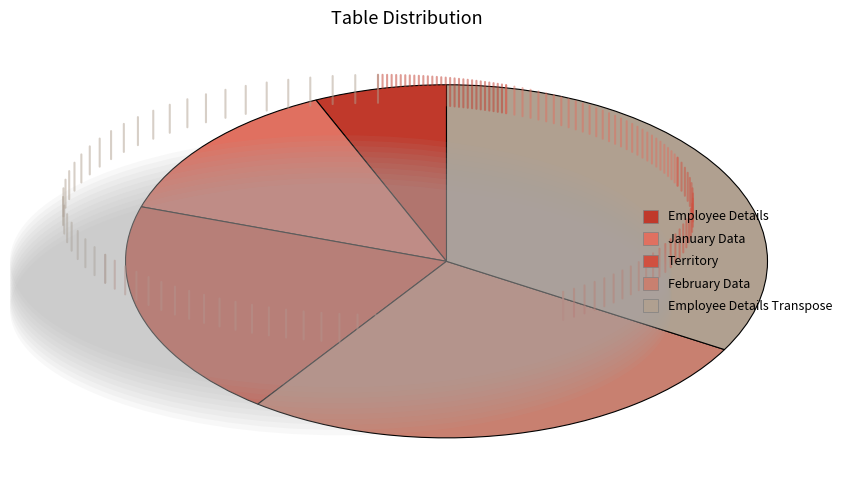

How many slices are in this pie chart?

5